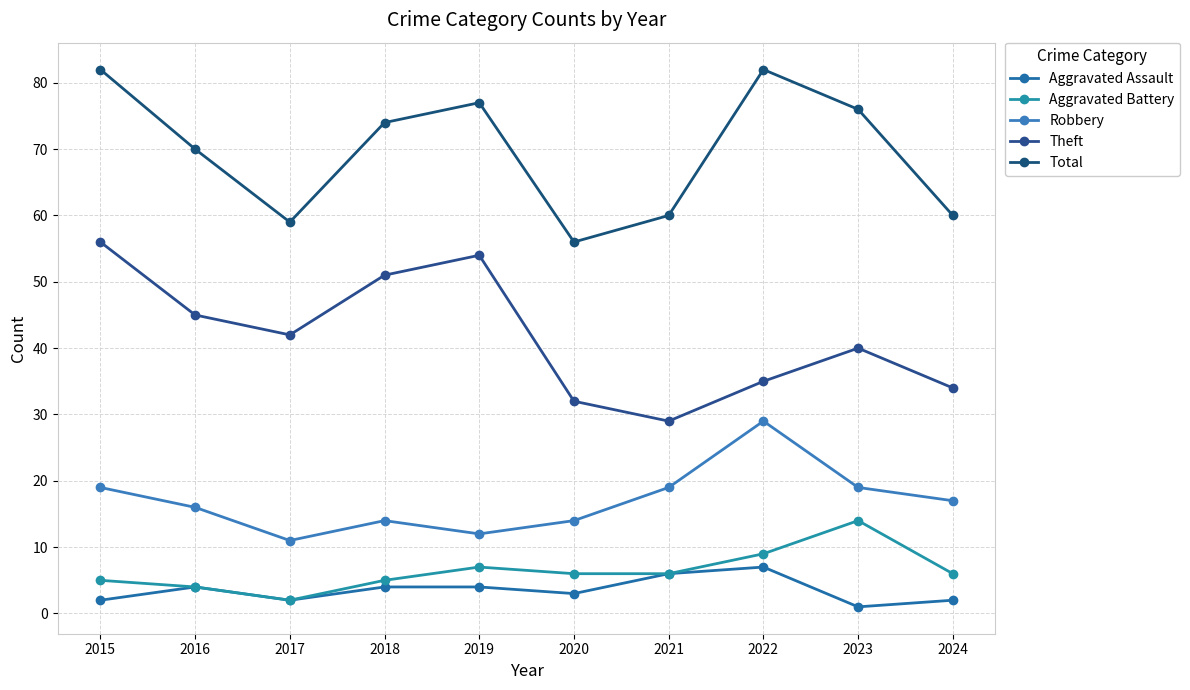

Which series has the largest total across all categories?

Total